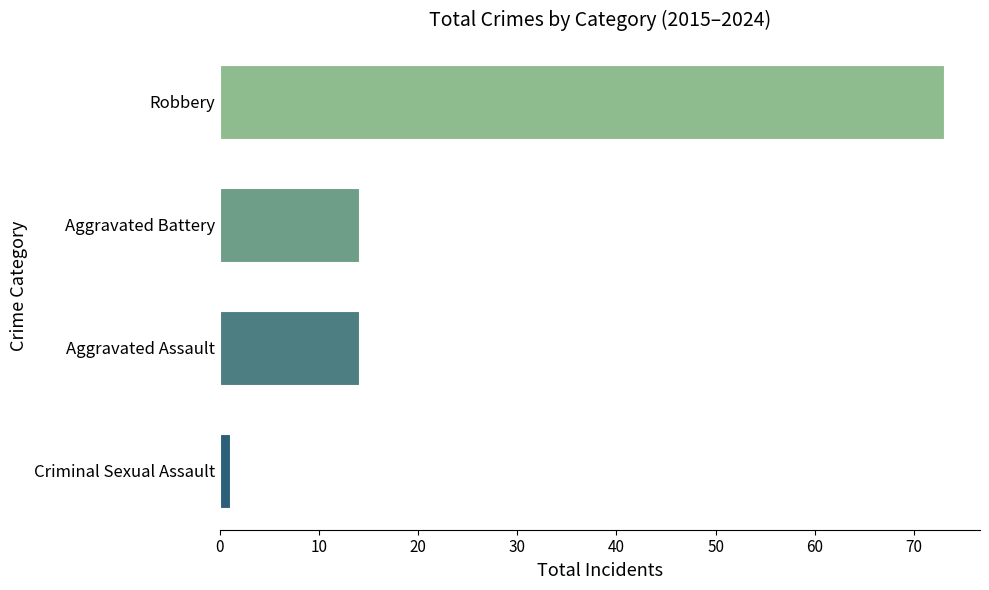

The chart shows a value of 97 at Robbery. True or false?

False